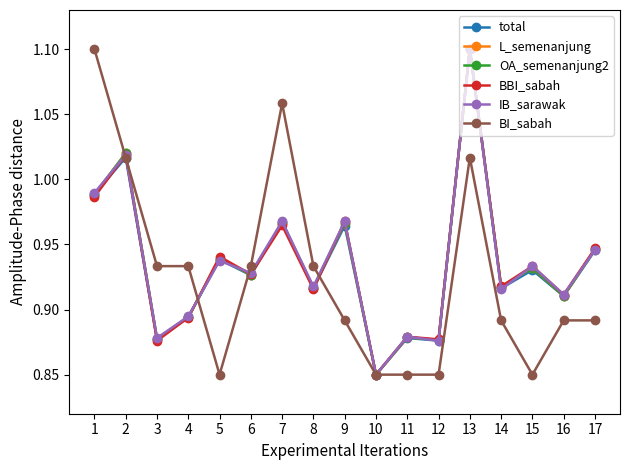

Reading right to left, extract all data points from this chart.

total: 17=0.9	16=0.9	15=0.9	14=0.9	13=1.1	12=0.9	11=0.9	10=0.8	9=1.0	8=0.9	7=1.0	6=0.9	5=0.9	4=0.9	3=0.9	2=1.0	1=1.0
L_semenanjung: 17=0.9	16=0.9	15=0.9	14=0.9	13=1.1	12=0.9	11=0.9	10=0.8	9=1.0	8=0.9	7=1.0	6=0.9	5=0.9	4=0.9	3=0.9	2=1.0	1=1.0
OA_semenanjung2: 17=0.9	16=0.9	15=0.9	14=0.9	13=1.1	12=0.9	11=0.9	10=0.8	9=1.0	8=0.9	7=1.0	6=0.9	5=0.9	4=0.9	3=0.9	2=1.0	1=1.0
BBI_sabah: 17=0.9	16=0.9	15=0.9	14=0.9	13=1.1	12=0.9	11=0.9	10=0.8	9=1.0	8=0.9	7=1.0	6=0.9	5=0.9	4=0.9	3=0.9	2=1.0	1=1.0
IB_sarawak: 17=0.9	16=0.9	15=0.9	14=0.9	13=1.1	12=0.9	11=0.9	10=0.8	9=1.0	8=0.9	7=1.0	6=0.9	5=0.9	4=0.9	3=0.9	2=1.0	1=1.0
BI_sabah: 17=0.9	16=0.9	15=0.8	14=0.9	13=1.0	12=0.8	11=0.8	10=0.8	9=0.9	8=0.9	7=1.1	6=0.9	5=0.8	4=0.9	3=0.9	2=1.0	1=1.1